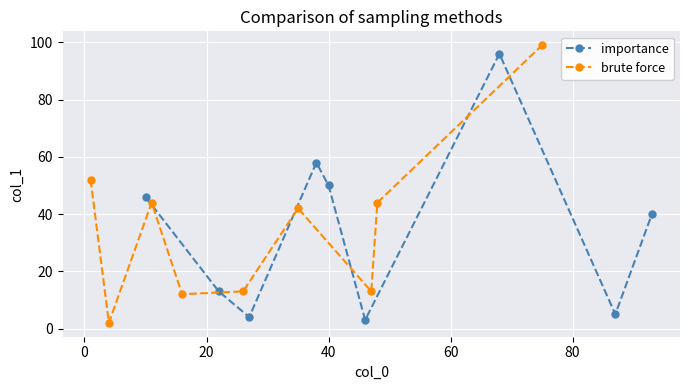

What is the average value of the importance series?

35